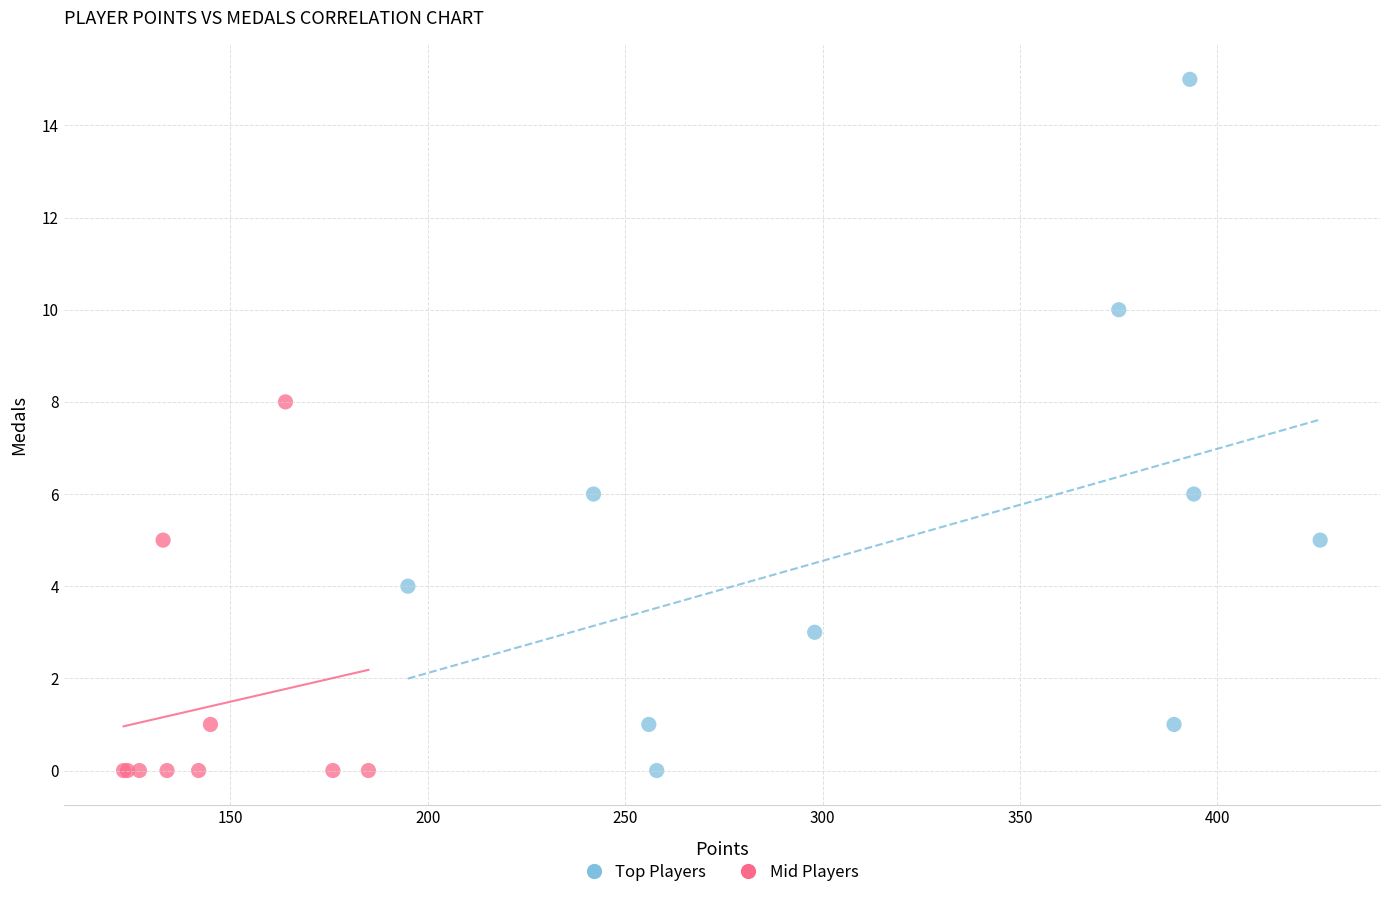

What are all the series names shown in the legend?

Top Players, Mid Players